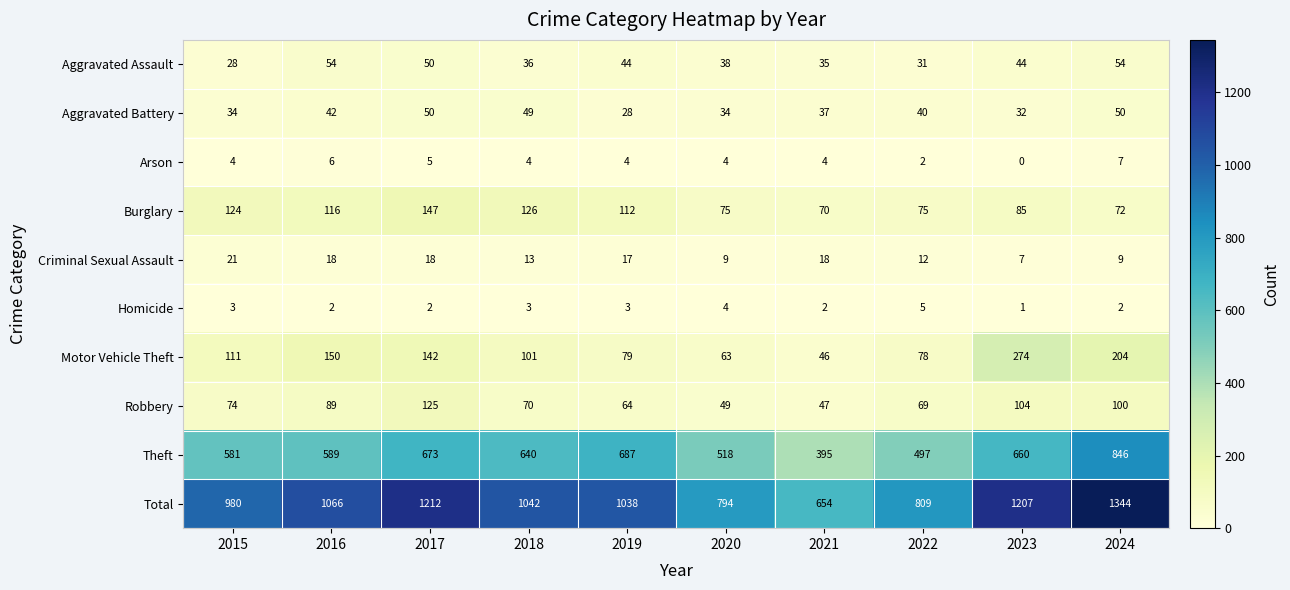

What is the sum of the Burglary values at 2023 and 2018?

211